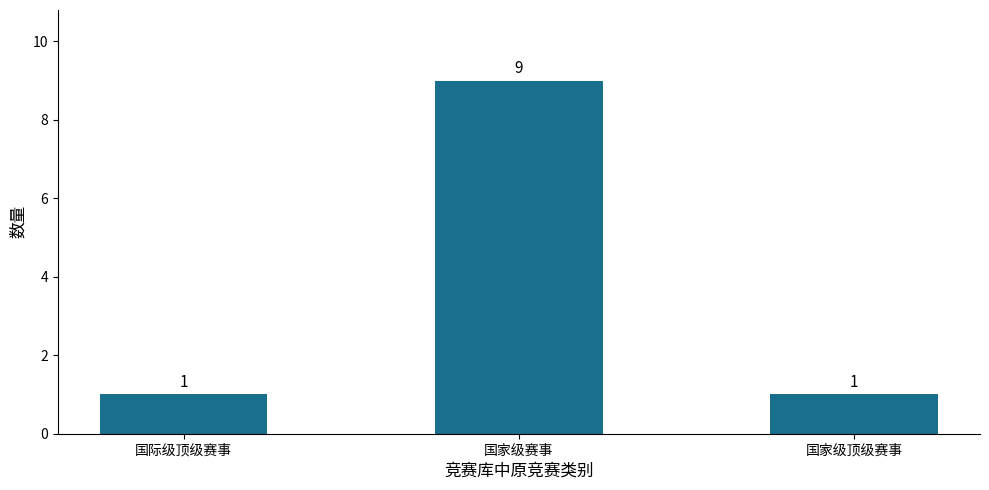

Reading right to left, extract all data points from this chart.

1	9	1